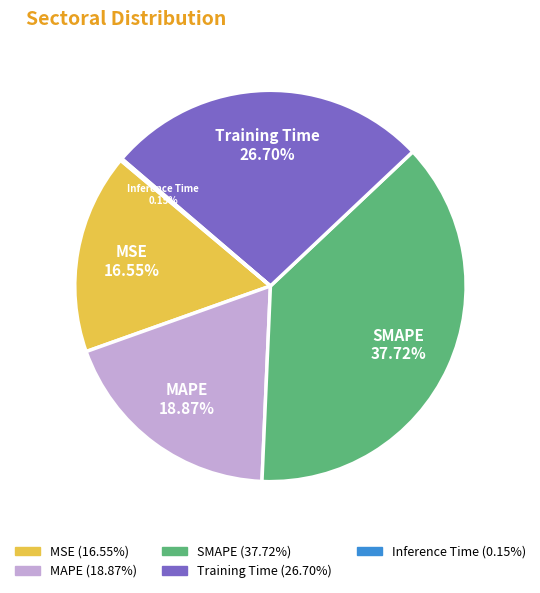

Is the sum of MAPE and SMAPE greater than half?

Yes